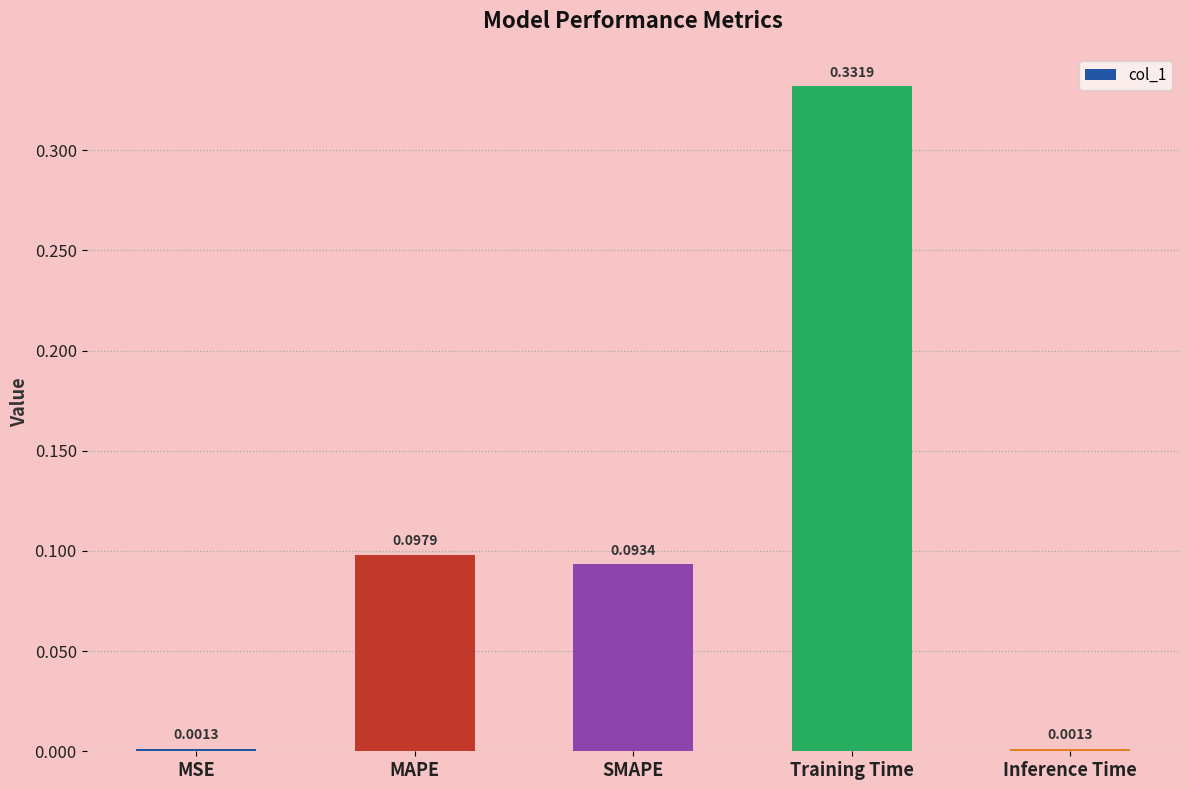

What is the label of the 1st bar from the left?

MSE